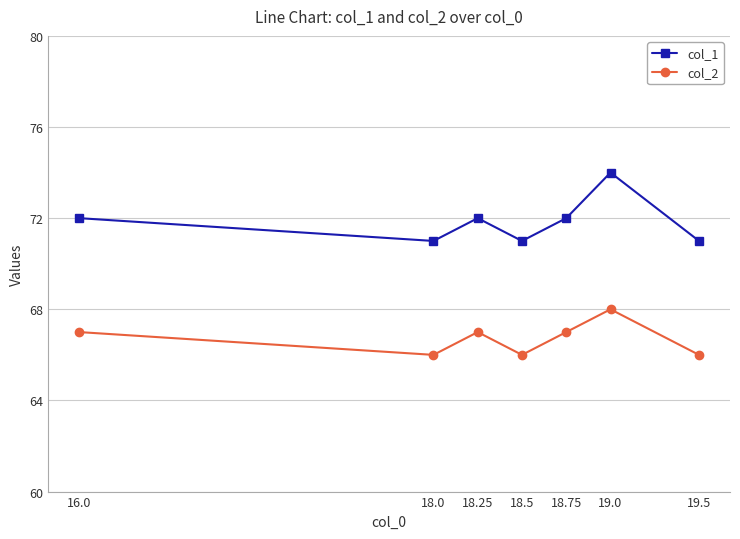

The value of col_1 at 18.25 is 119. True or false?

False